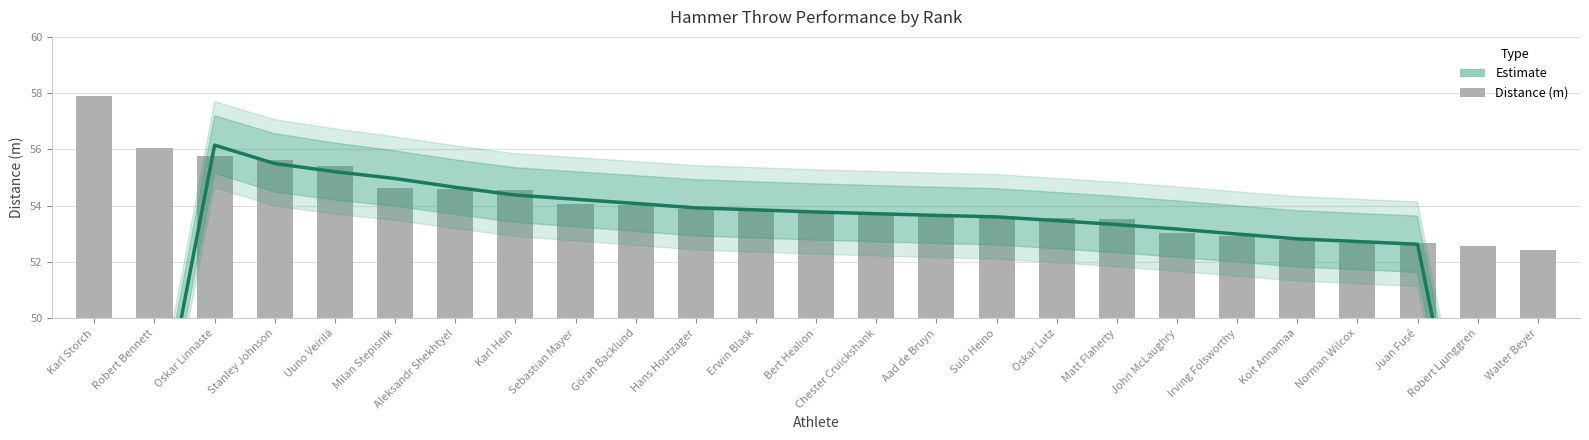

At which category does the chart reach its peak across all series?

Karl Storch